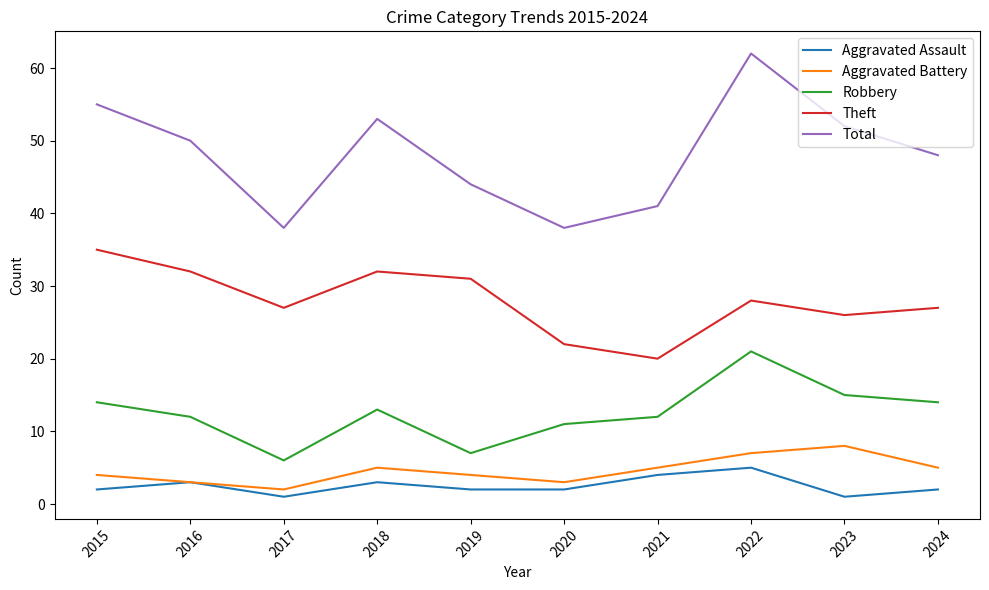

Count the Aggravated Assault values in the range 2 to 3.

6